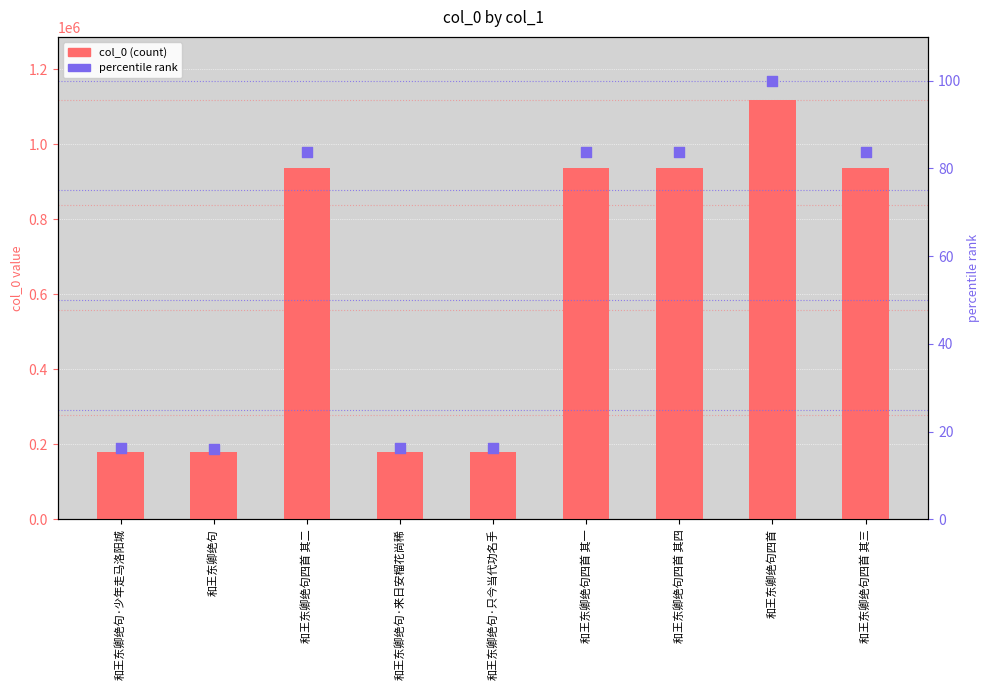

At how many categories does at least one series exceed 315683?

5